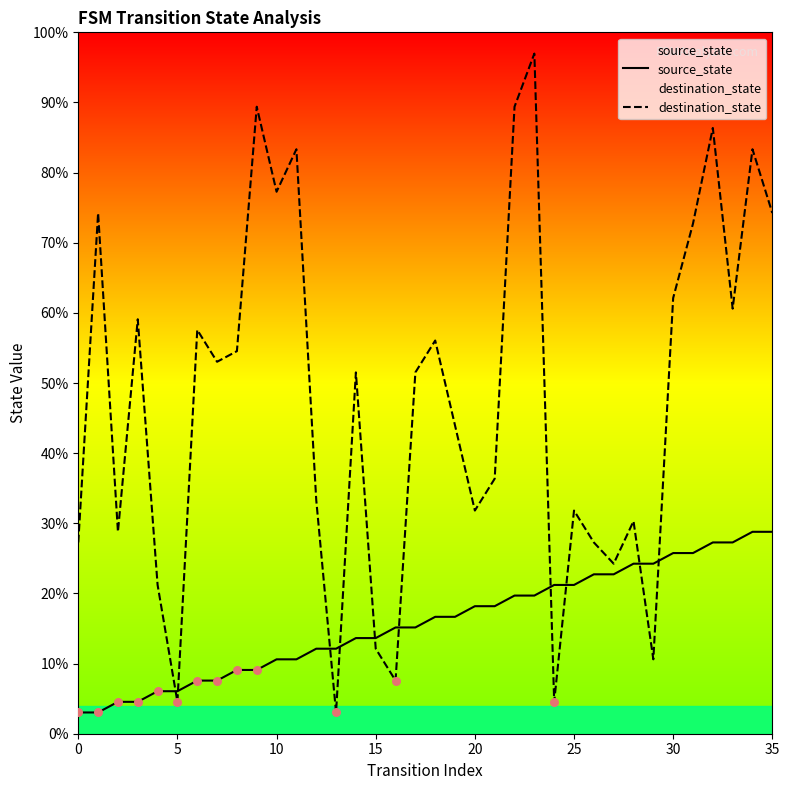

Which series has the largest total across all categories?

destination_state